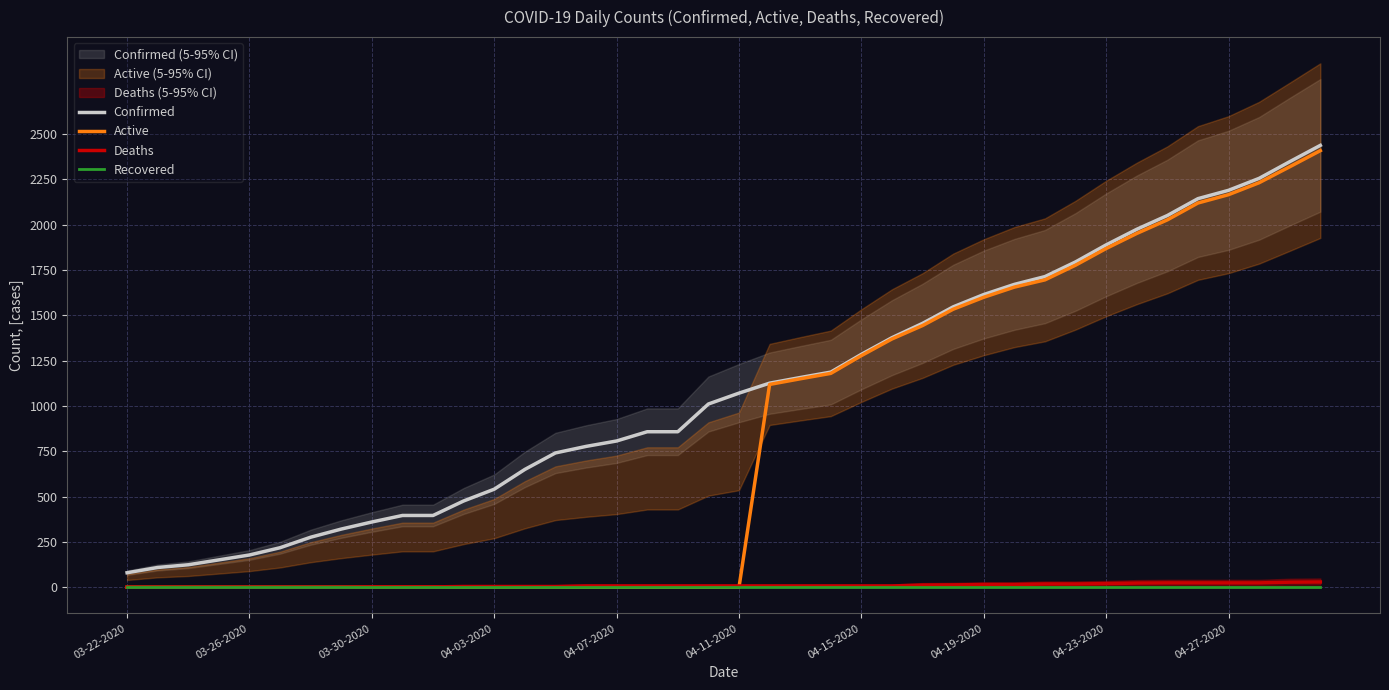

How many lines are shown in the chart?

4